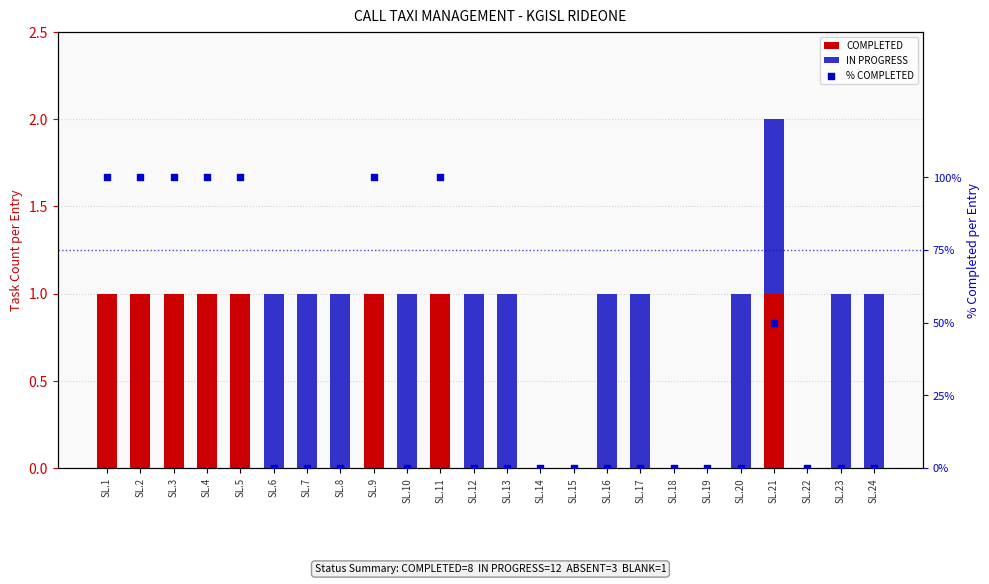

What are all the series names shown in the legend?

COMPLETED, IN PROGRESS, % COMPLETED